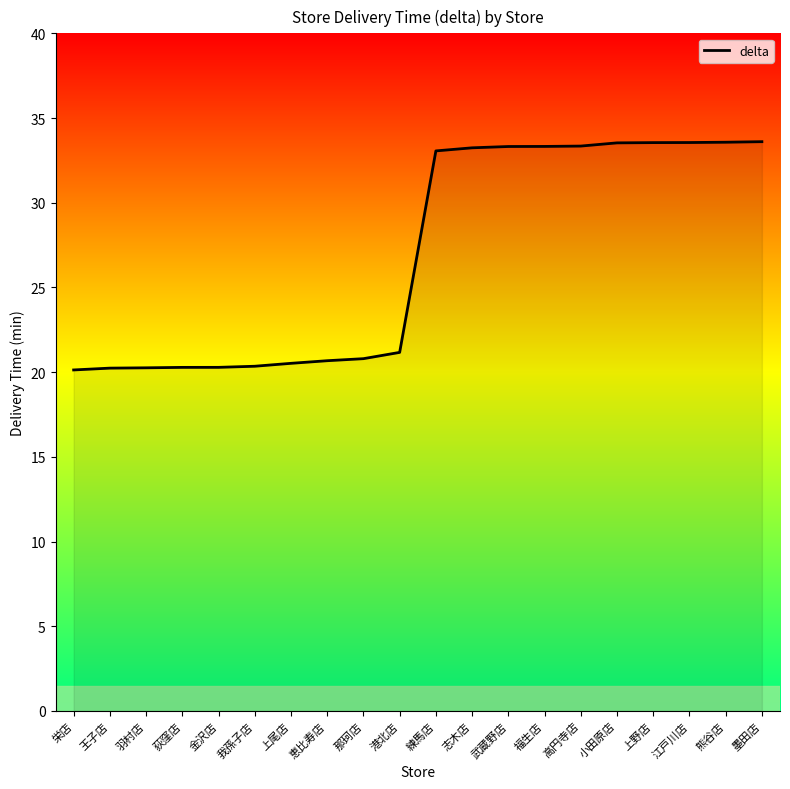

How many lines are shown in the chart?

1